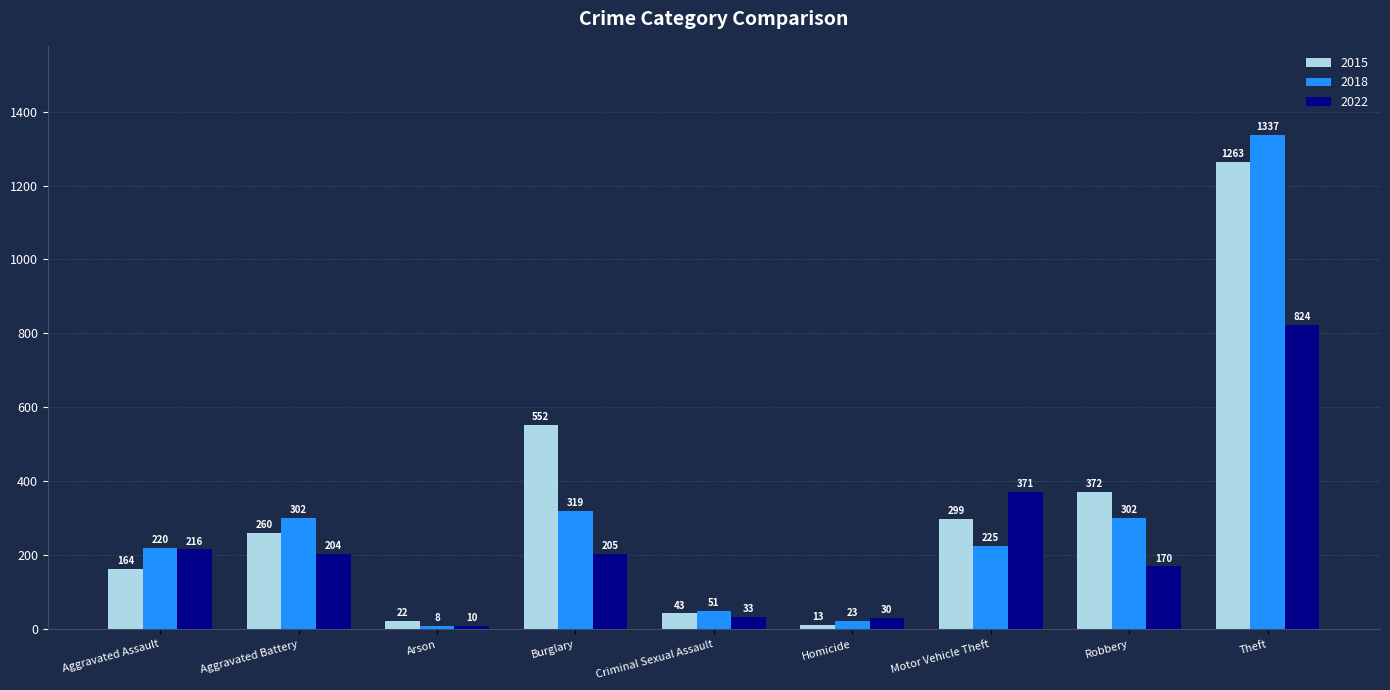

How many data points does each series have?

9